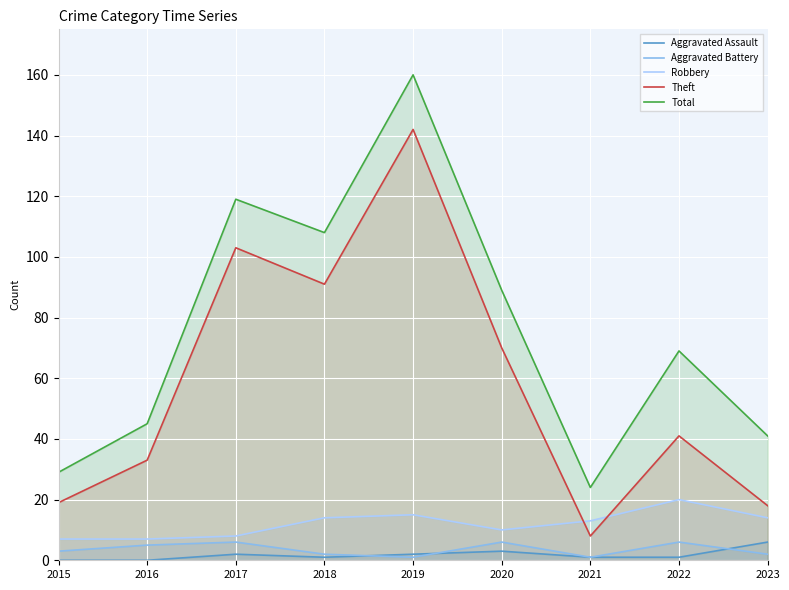

True or false: Robbery and Aggravated Assault intersect in this chart.

False